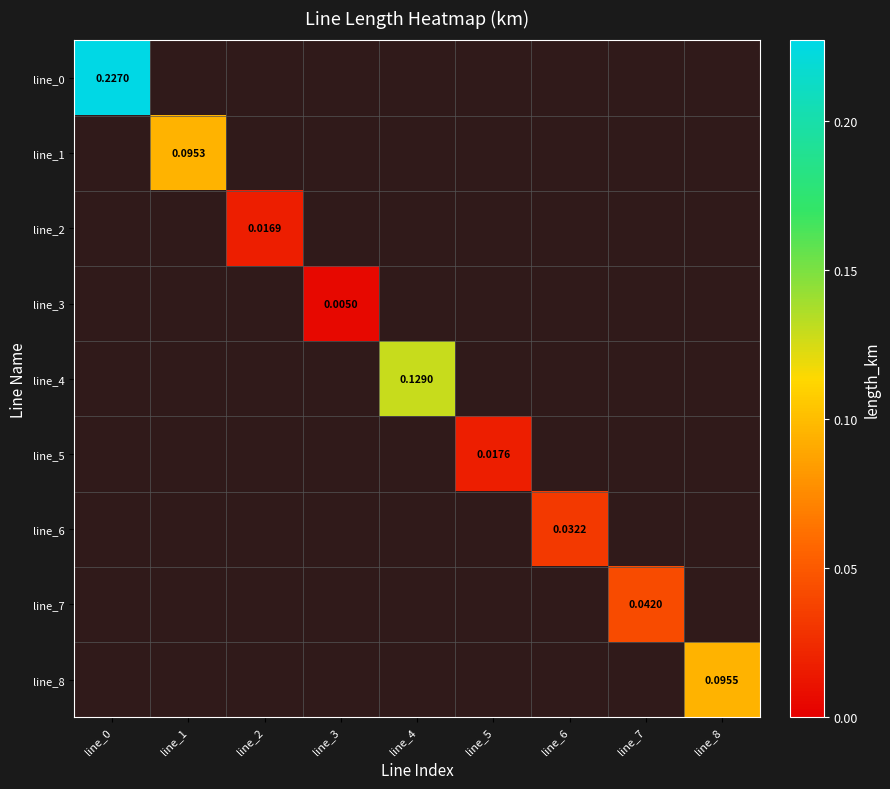

The line_6 series shows 0.0 at line_8. True or false?

True